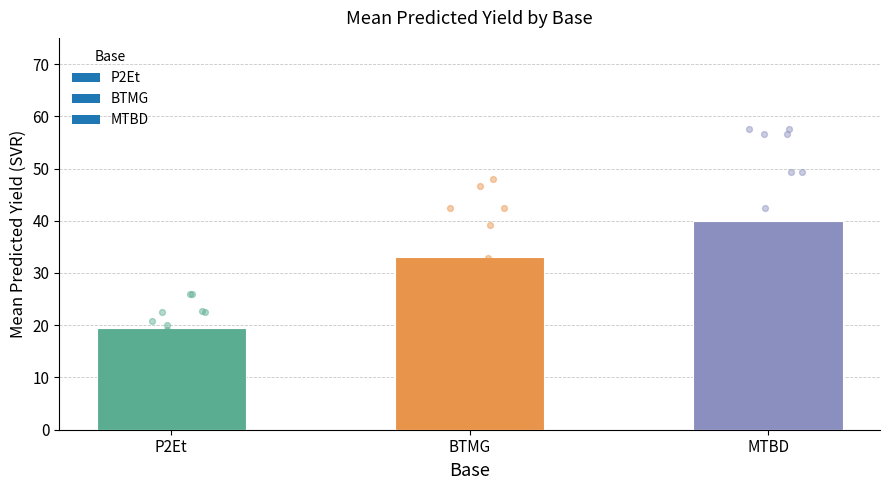

Which series has the largest total across all categories?

MTBD